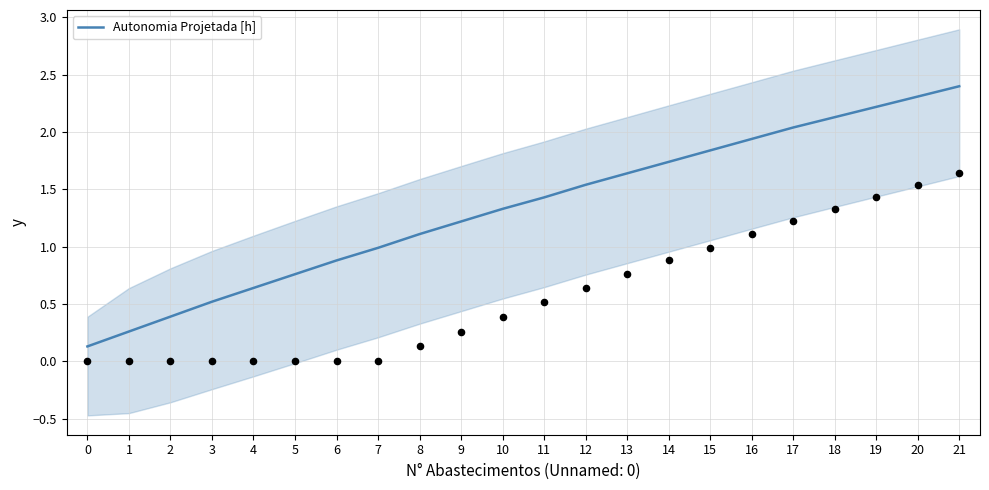

What is the change in value from 5 to 17?

+1.3